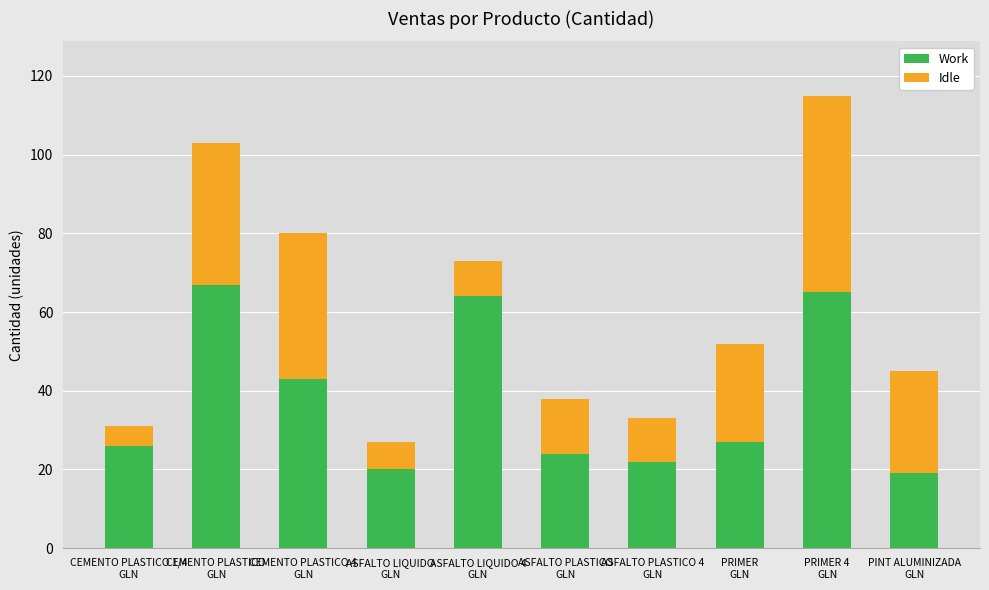

What are all the series names shown in the legend?

Work, Idle